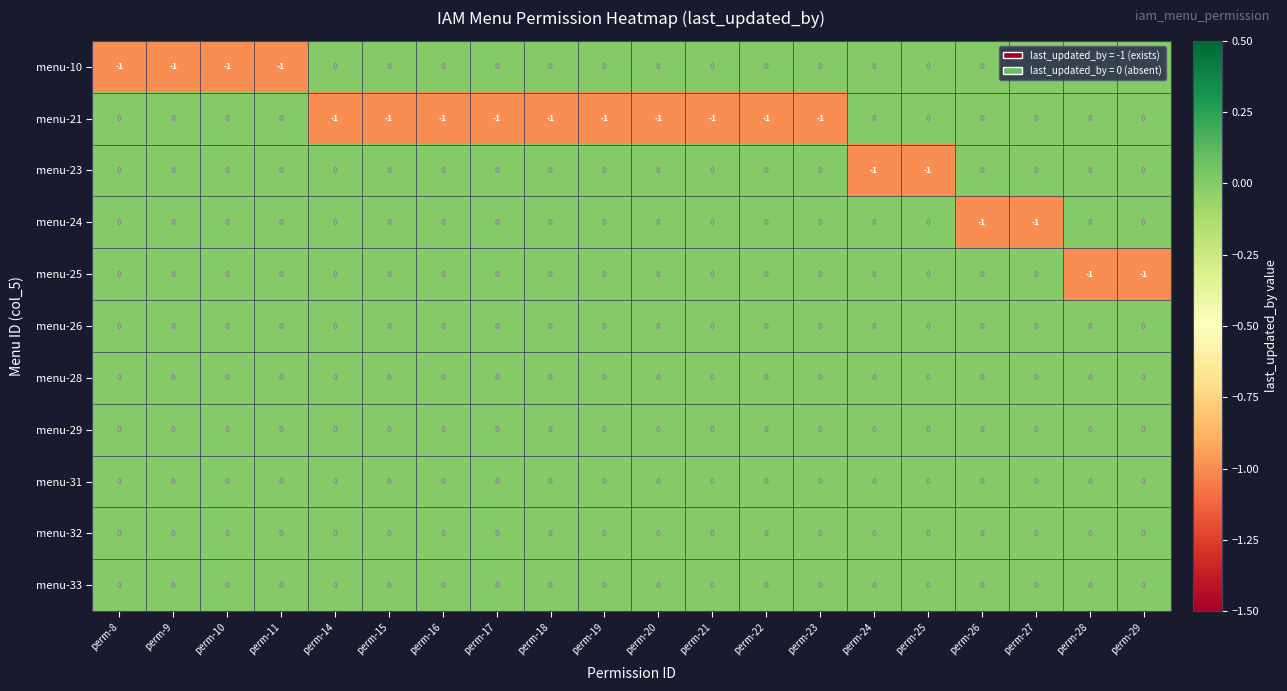

How many menu-10 values are between 0 and 1?

16